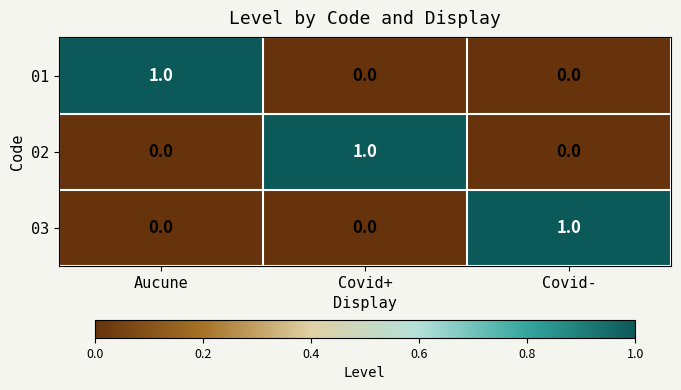

Reading left to right, list all the values displayed in this chart.

01: 1	0	0
02: 0	1	0
03: 0	0	1